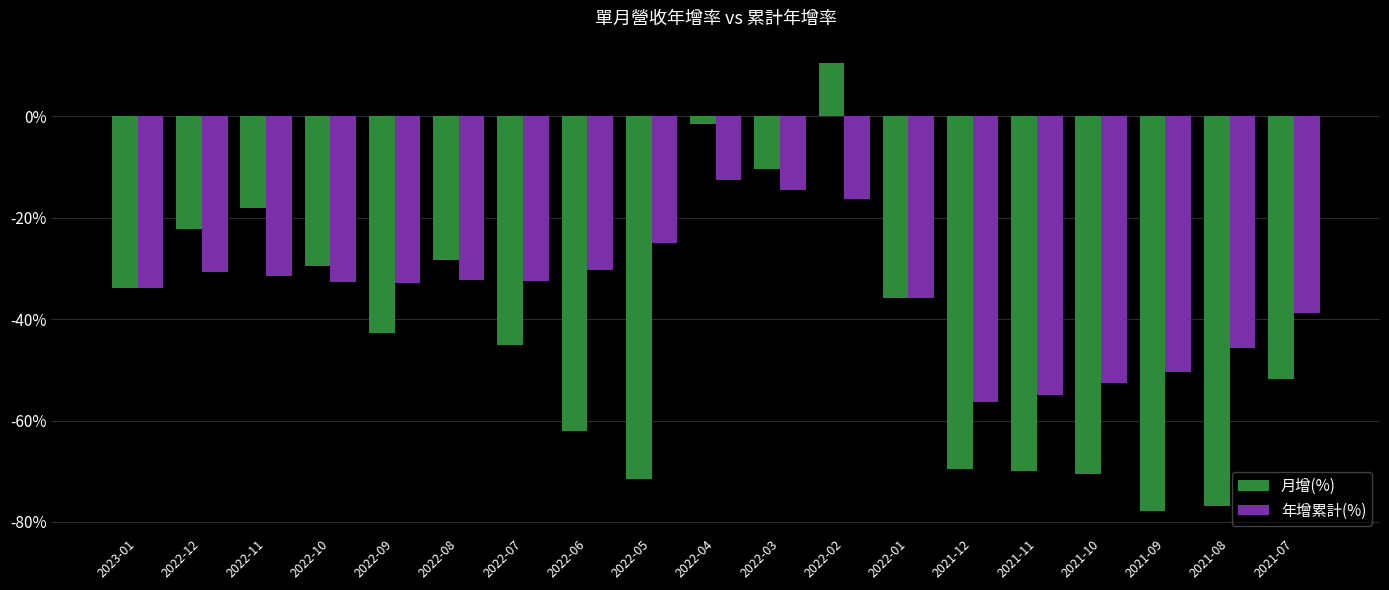

What position from the right is 2022-10?

16